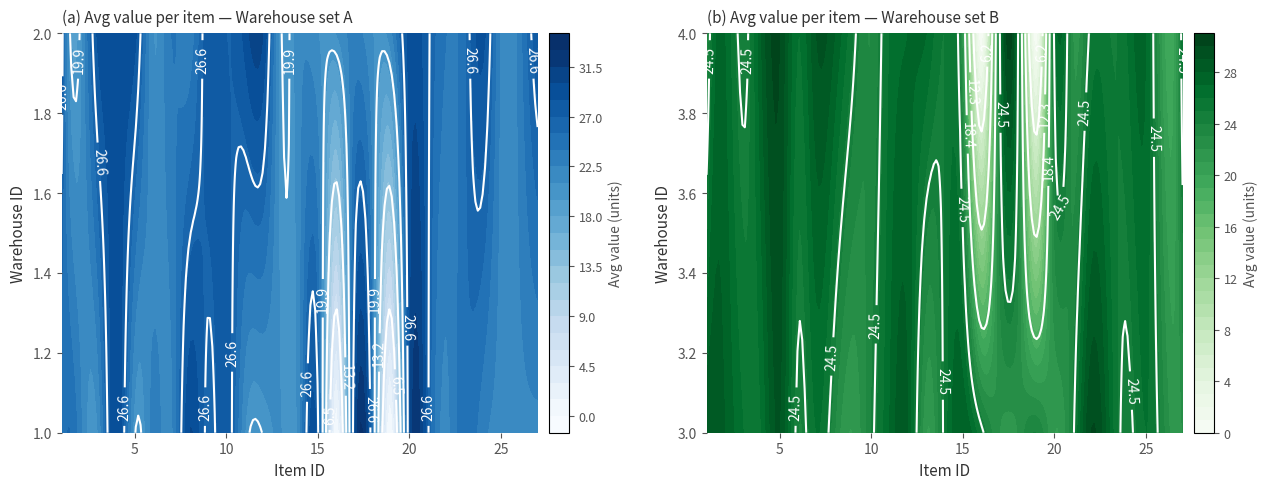

The 2 series shows 4 at 6. True or false?

False